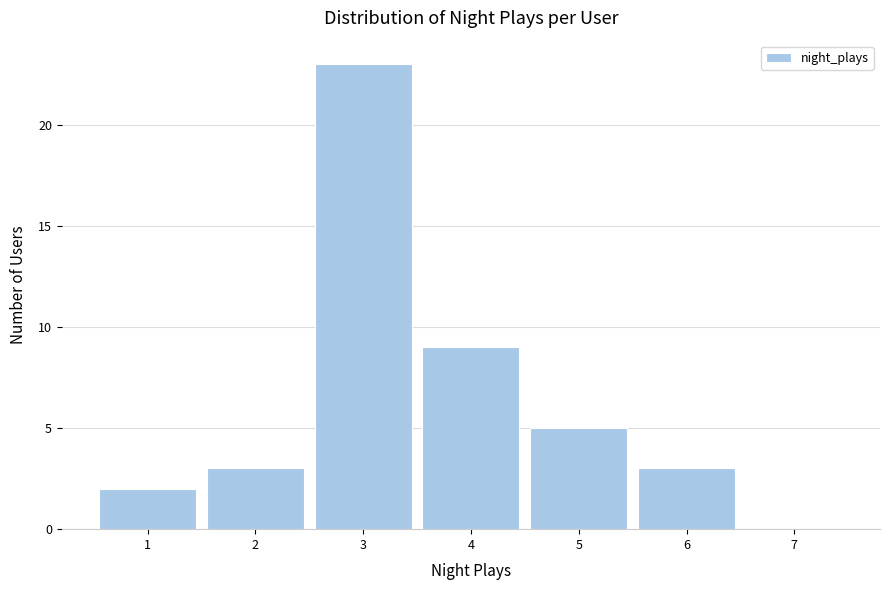

Reading left to right, transcribe this chart: for each bar, give the range it covers on the x-axis and its height. The values are not printed on the chart, so give them approximately, as read against the axis.

0.5 to 1.5: 2
1.5 to 2.5: 3
2.5 to 3.5: 23
3.5 to 4.5: 9
4.5 to 5.5: 5
5.5 to 6.5: 3
6.5 to 7.5: 0